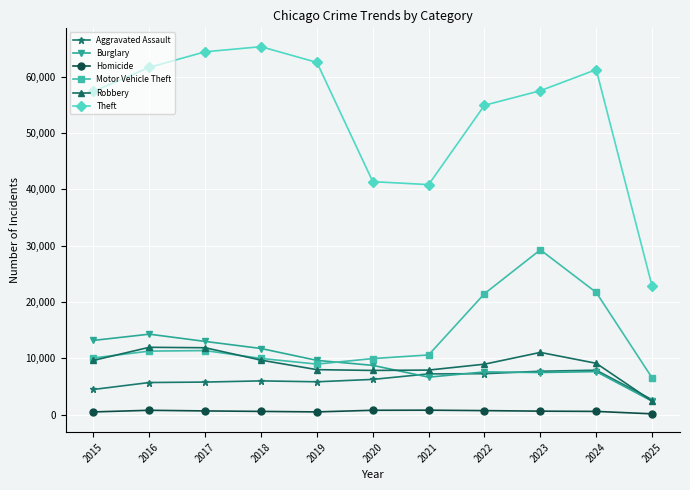

The Burglary series shows 9406 at 2016. True or false?

False